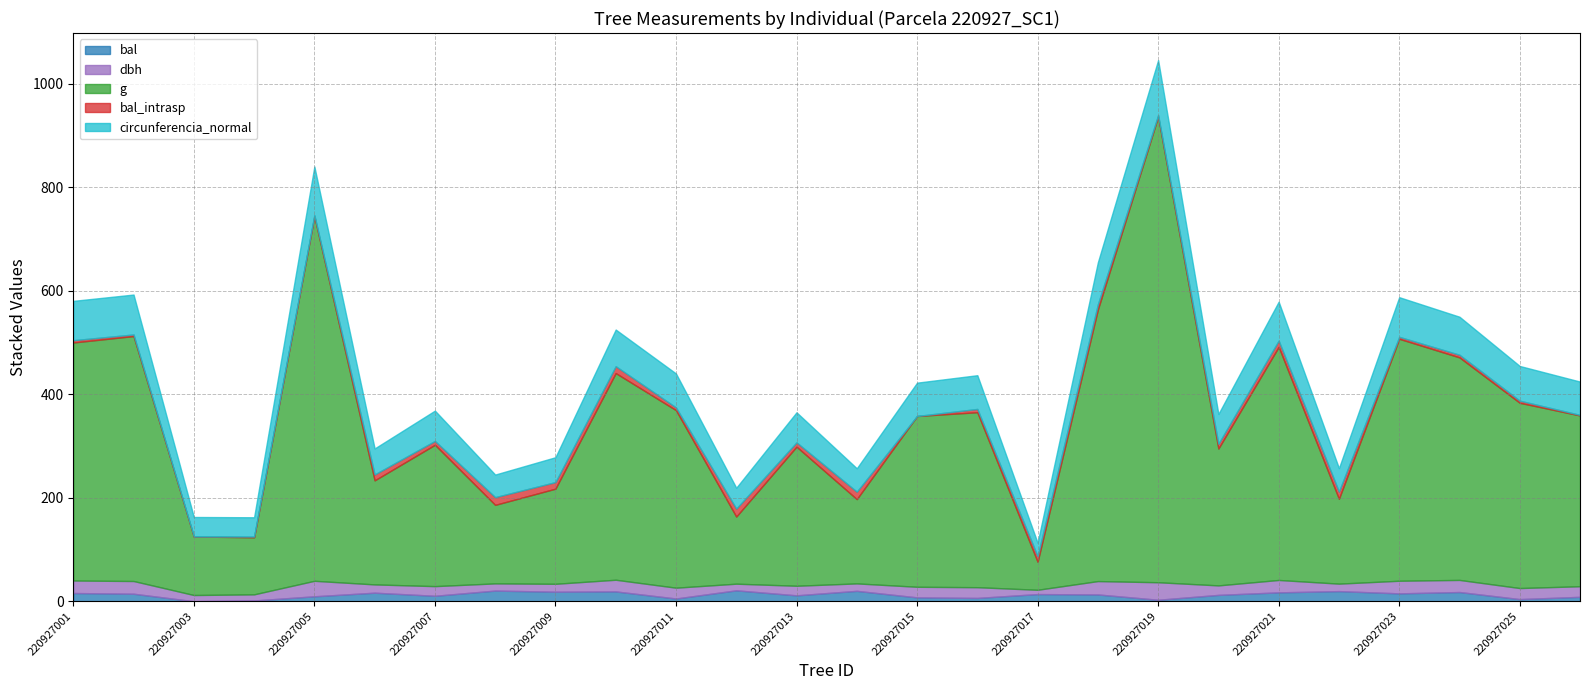

What is the difference between the second highest and minimum values in the bal_intrasp series?

14.9